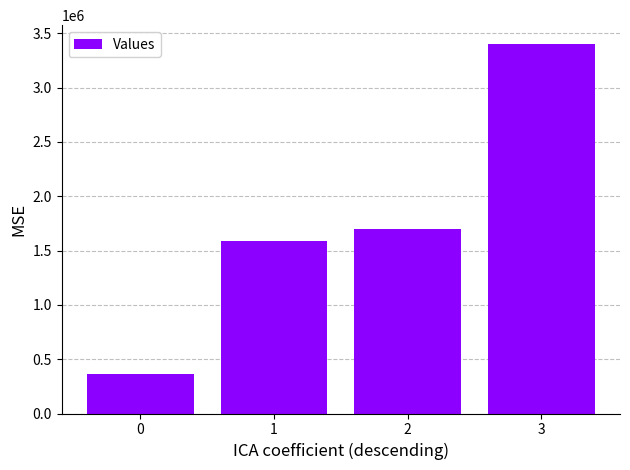

What is the minimum value shown in the chart?

367500